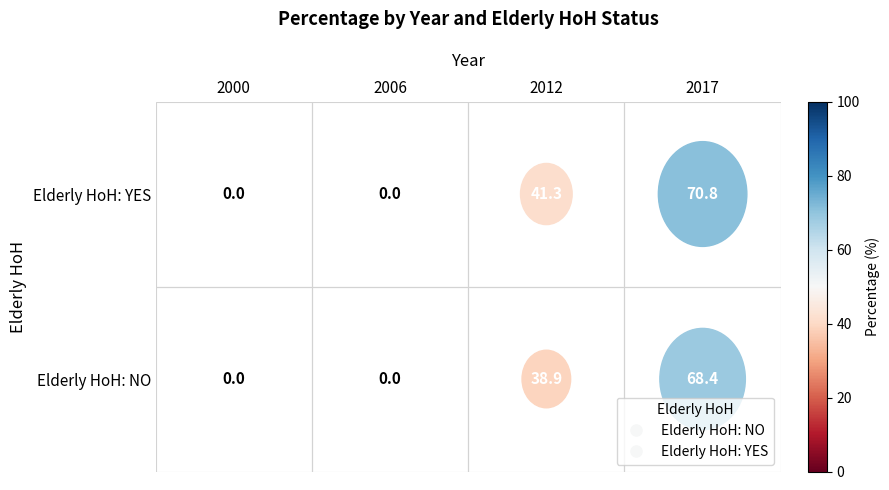

What is the difference between the maximum and minimum values in the 2017 series?

2.4